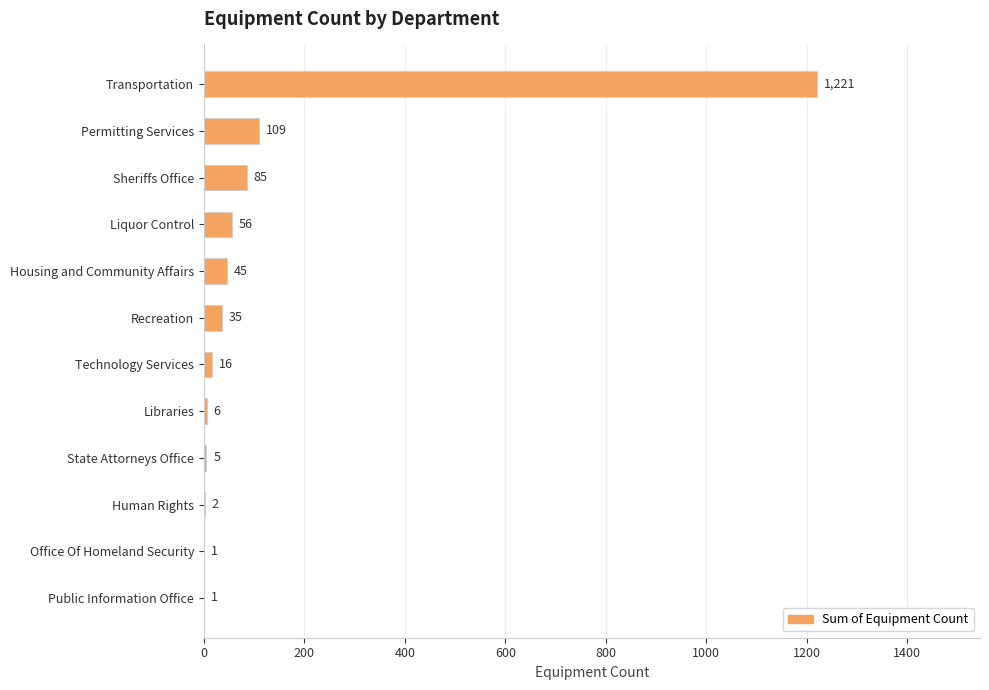

What is the sum of the values at Office Of Homeland Security and Human Rights?

3